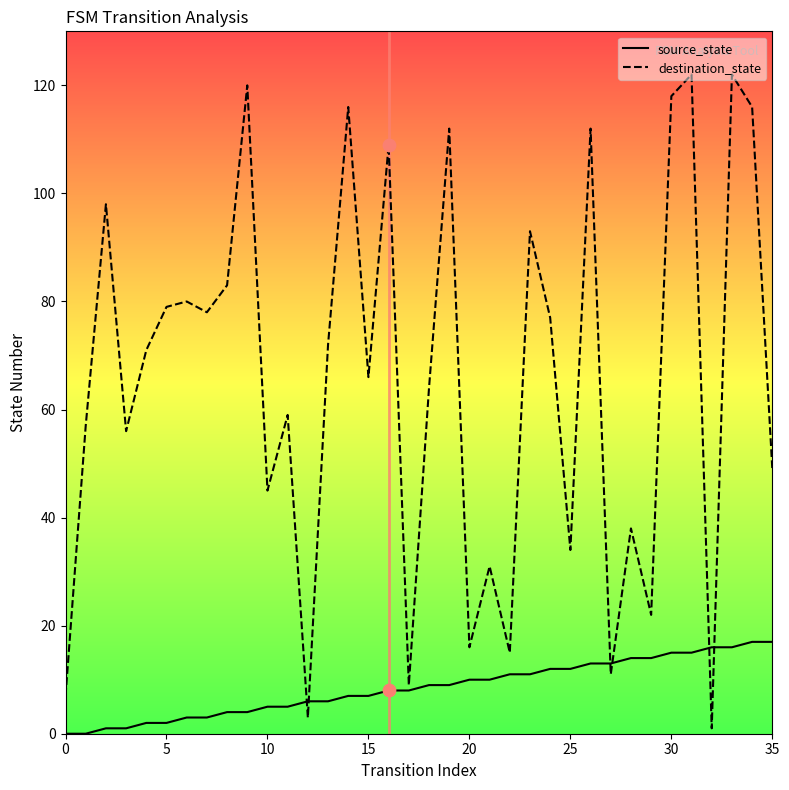

What are all the series names shown in the legend?

source_state, destination_state